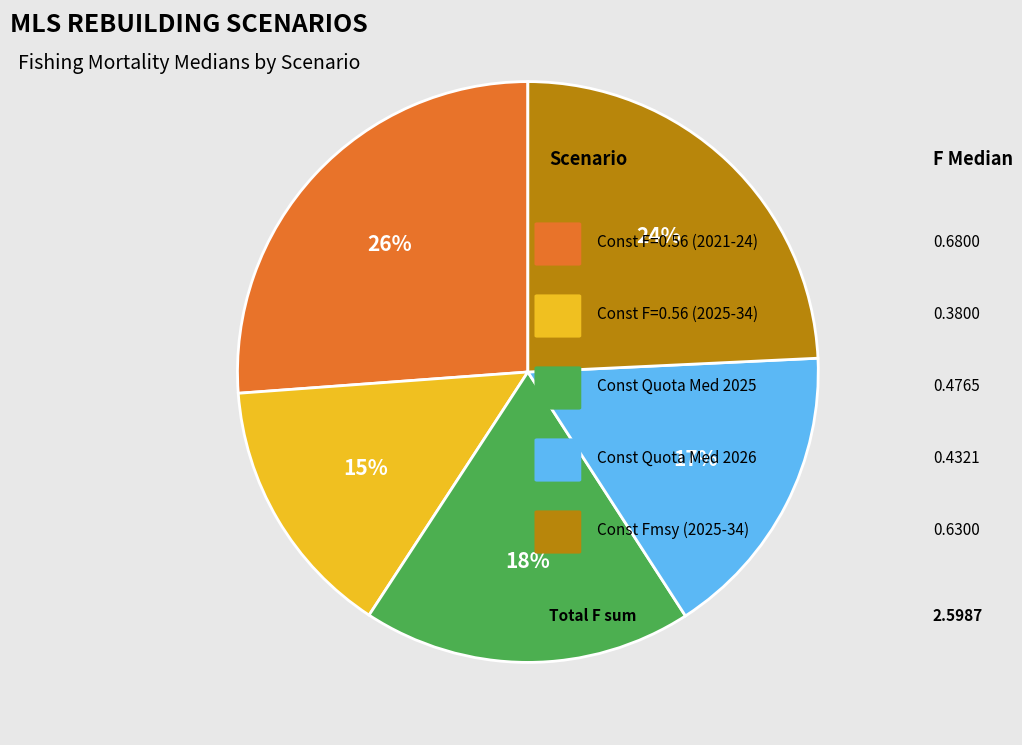

To the nearest percent, what is the average slice percentage?

20%